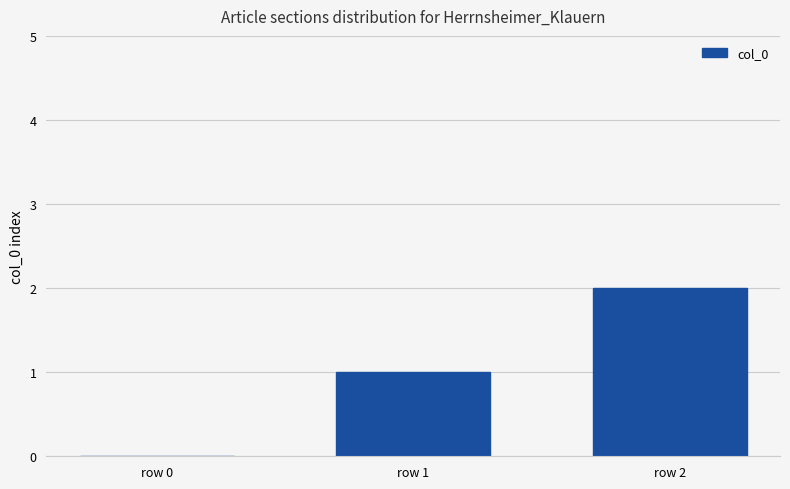

What is the change in value from row 1 to row 2?

+1